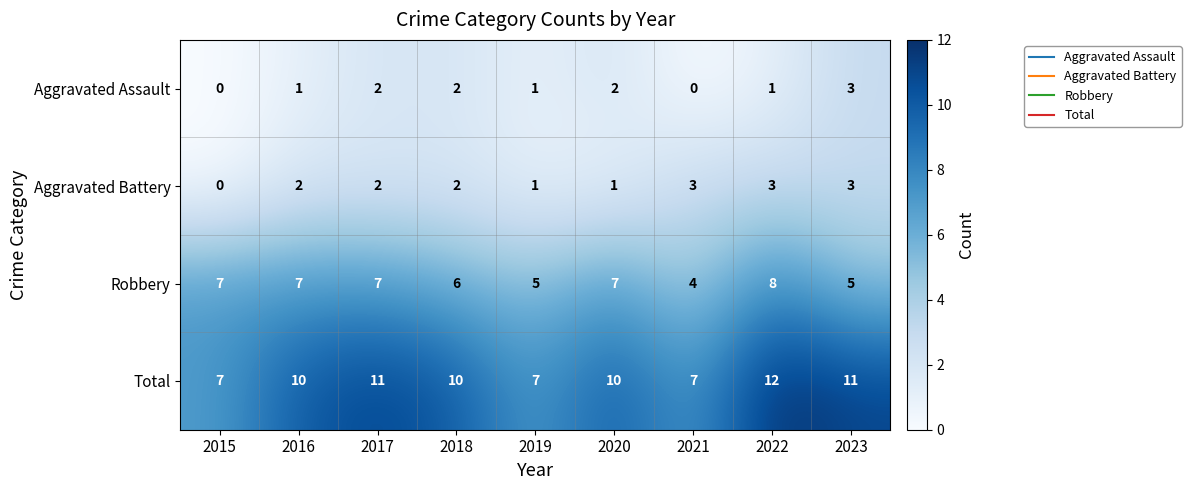

Is it true that Aggravated Assault equals 1 at 2022?

True